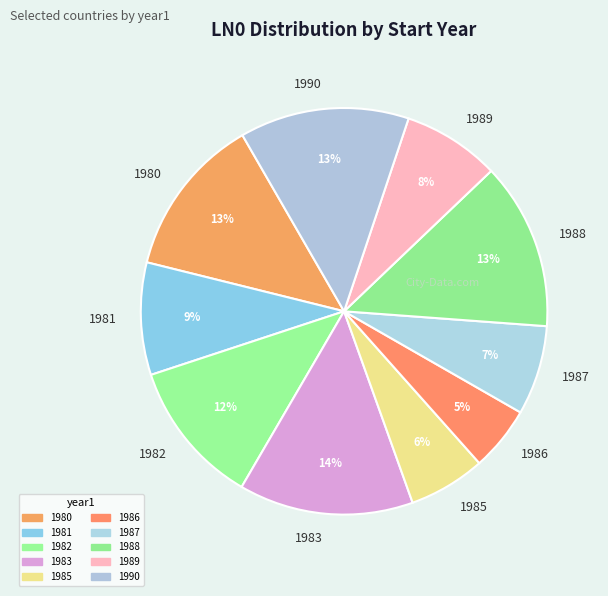

Is 1983 the majority of the pie?

No